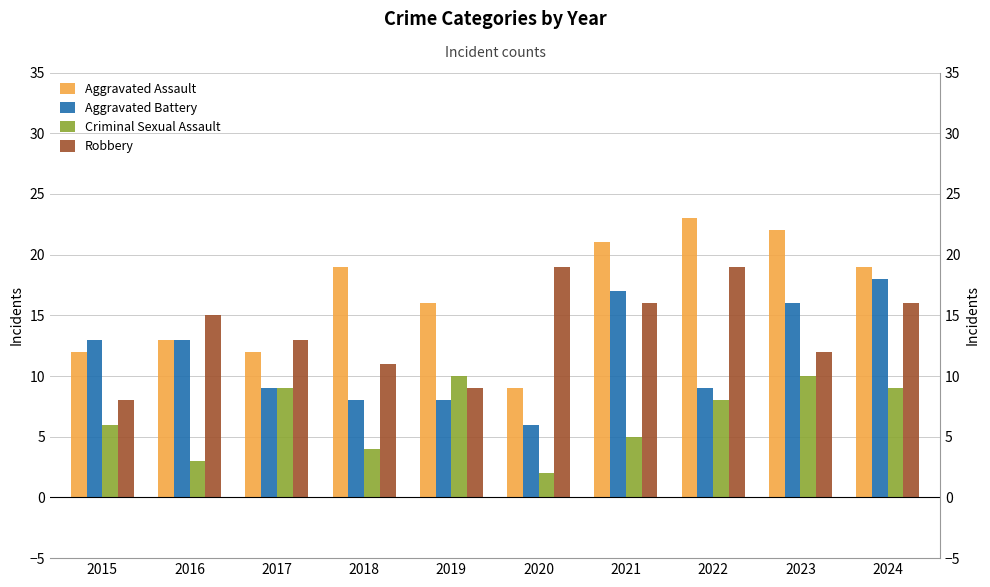

Rank the series by their maximum value, from highest to lowest.

Aggravated Assault, Robbery, Aggravated Battery, Criminal Sexual Assault